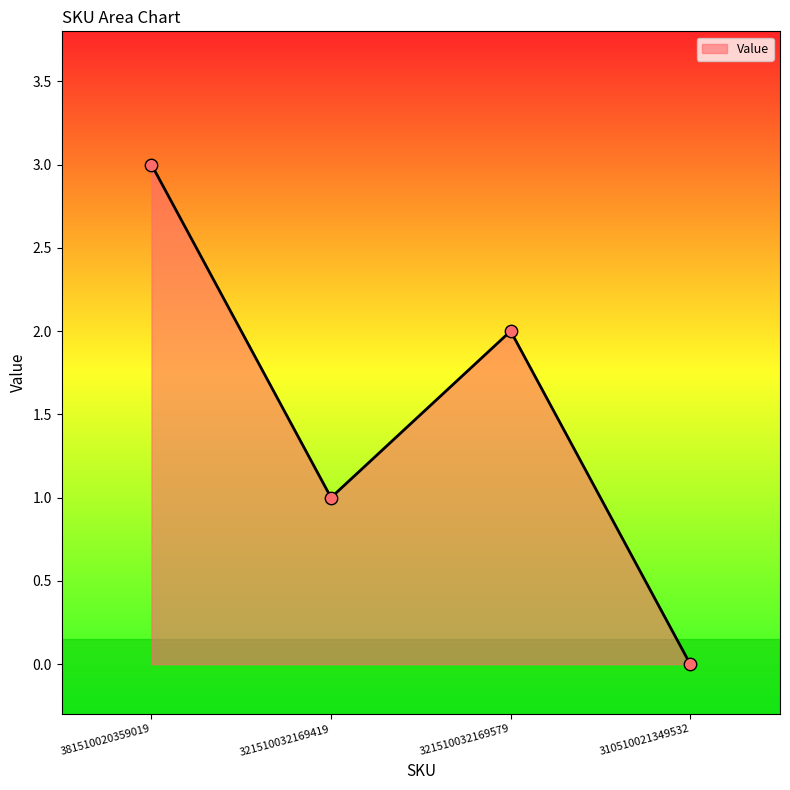

What is the change in value from 321510032169579 to 310510021349532?

-2